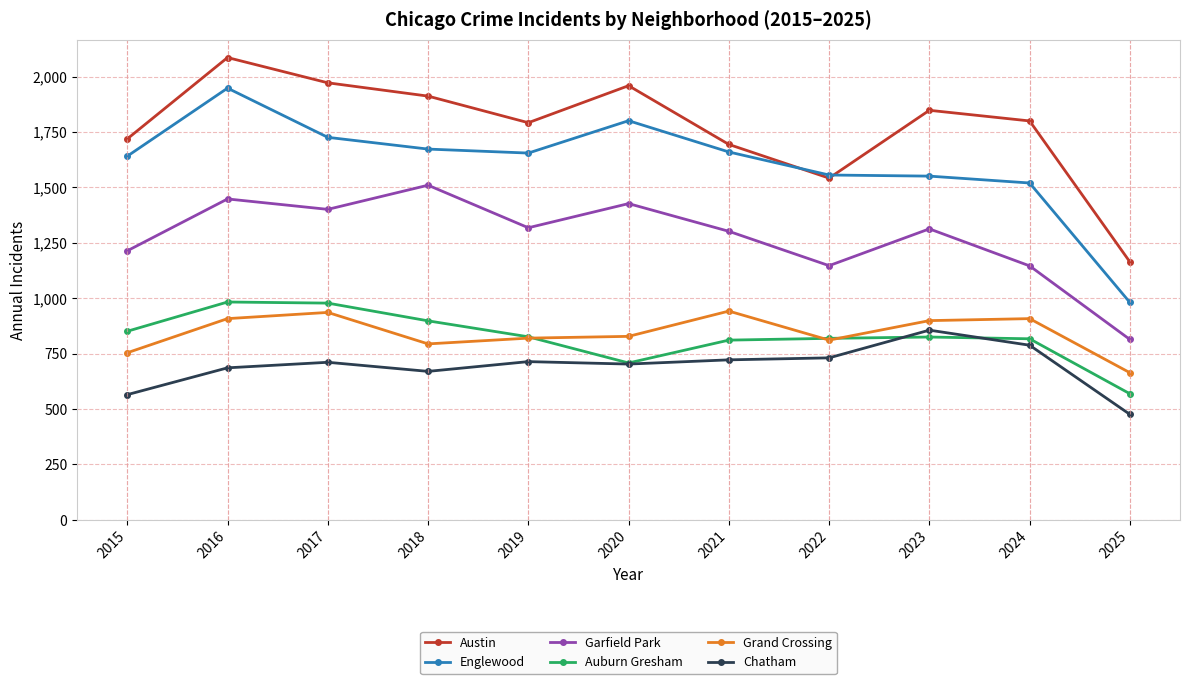

True or false: Auburn Gresham and Garfield Park cross at least once.

False